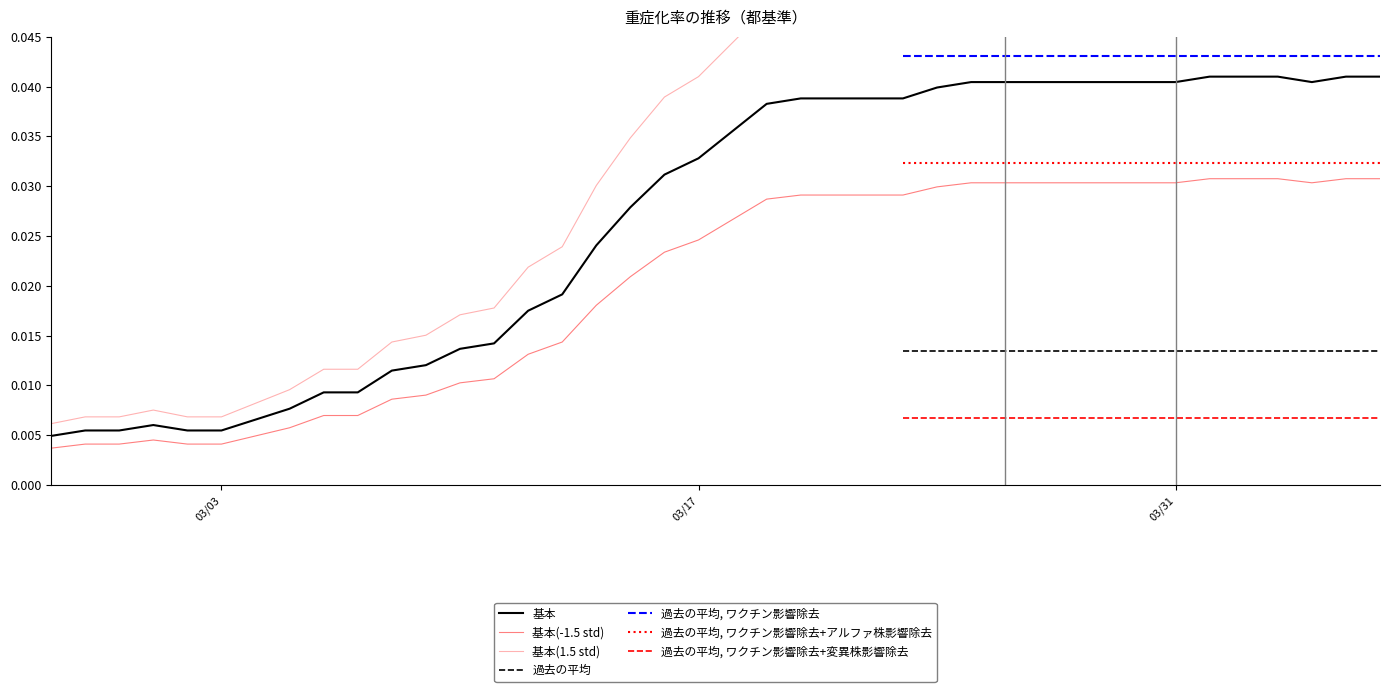

True or false: 基本(1.5 std) has a value of 0.0 at 9.

False